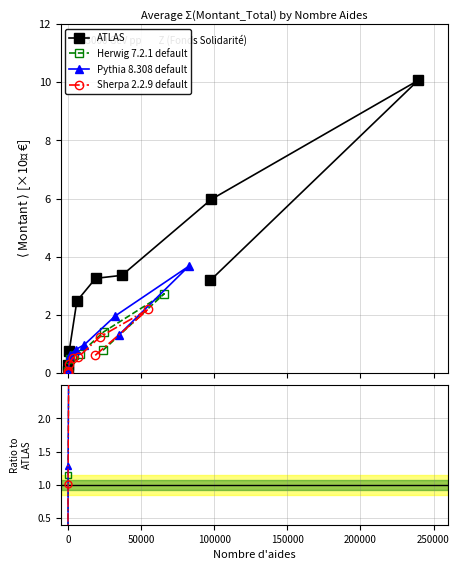

What is the value of the ATLAS point at the 6th from the left?

3.4